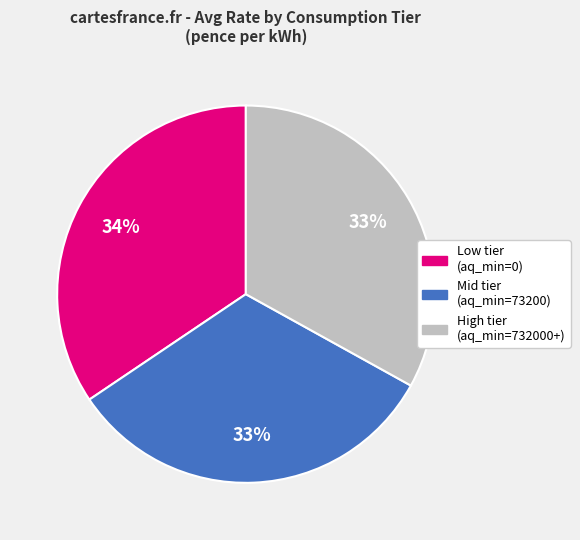

The Low tier (aq_min=0) slice represents 41% of the pie. True or false?

False